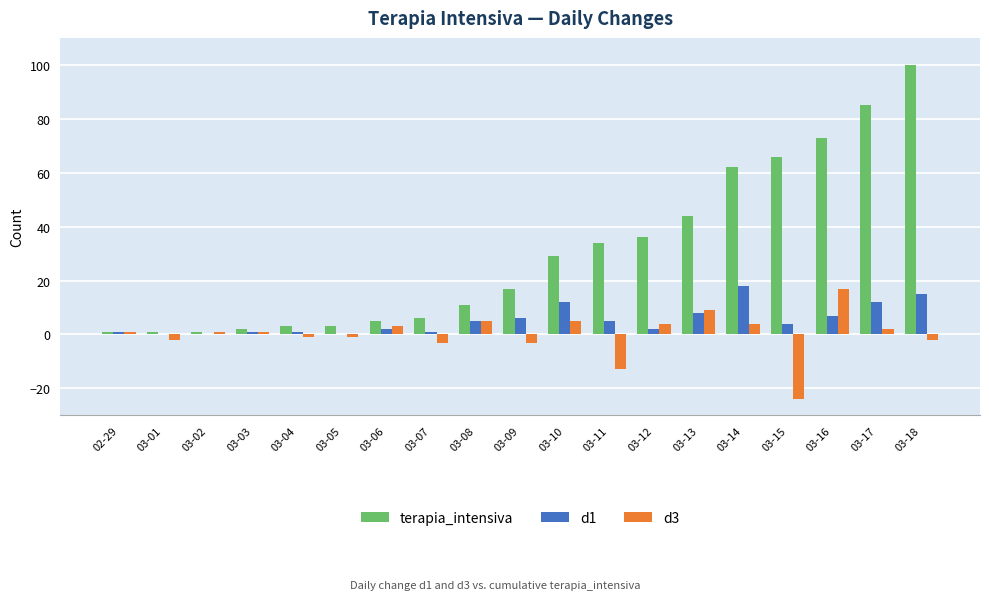

At which category is the sum across all series the highest?

03-18